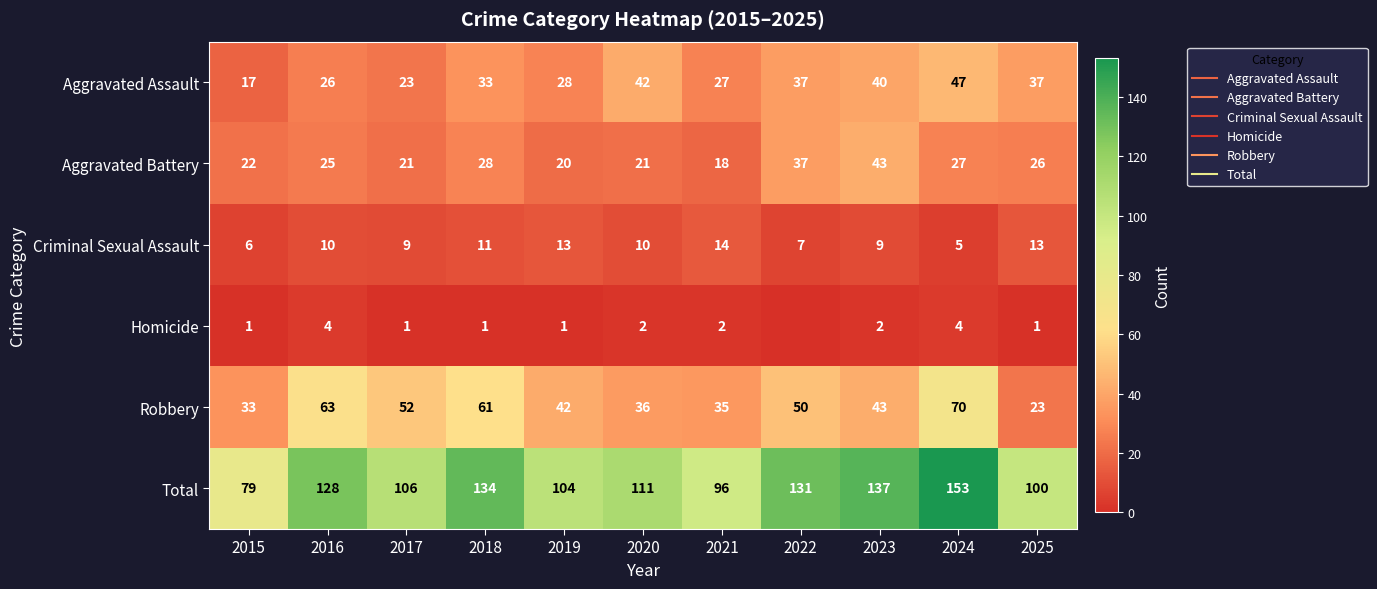

How many data points in Criminal Sexual Assault are less than 10?

5